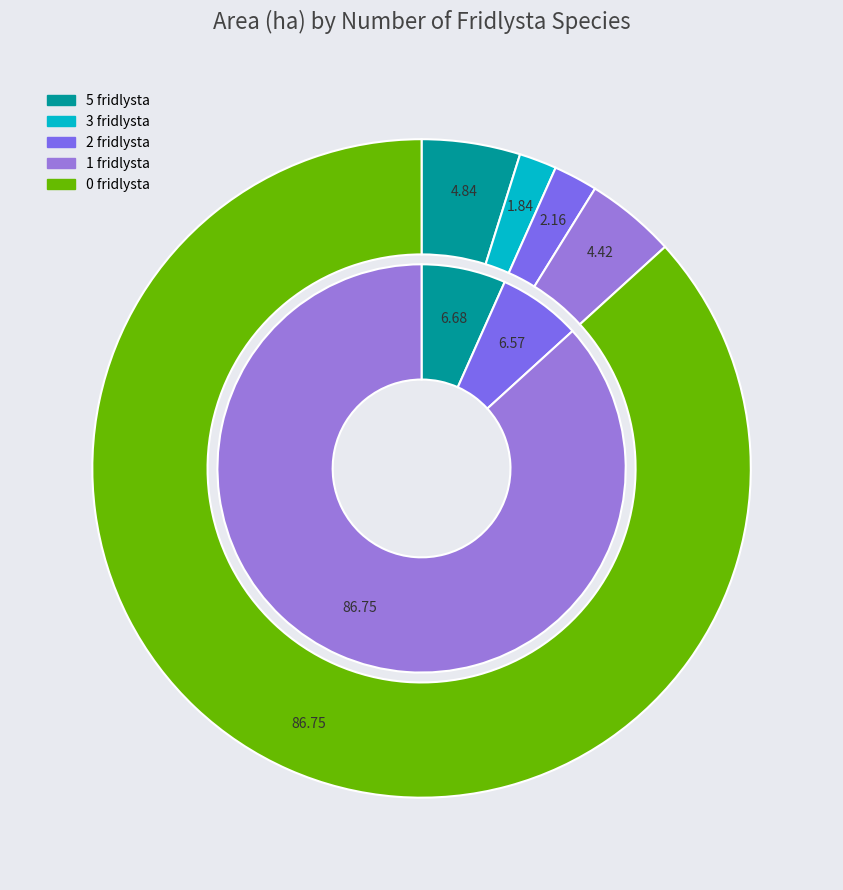

The 22 slice represents 14% of the pie. True or false?

False